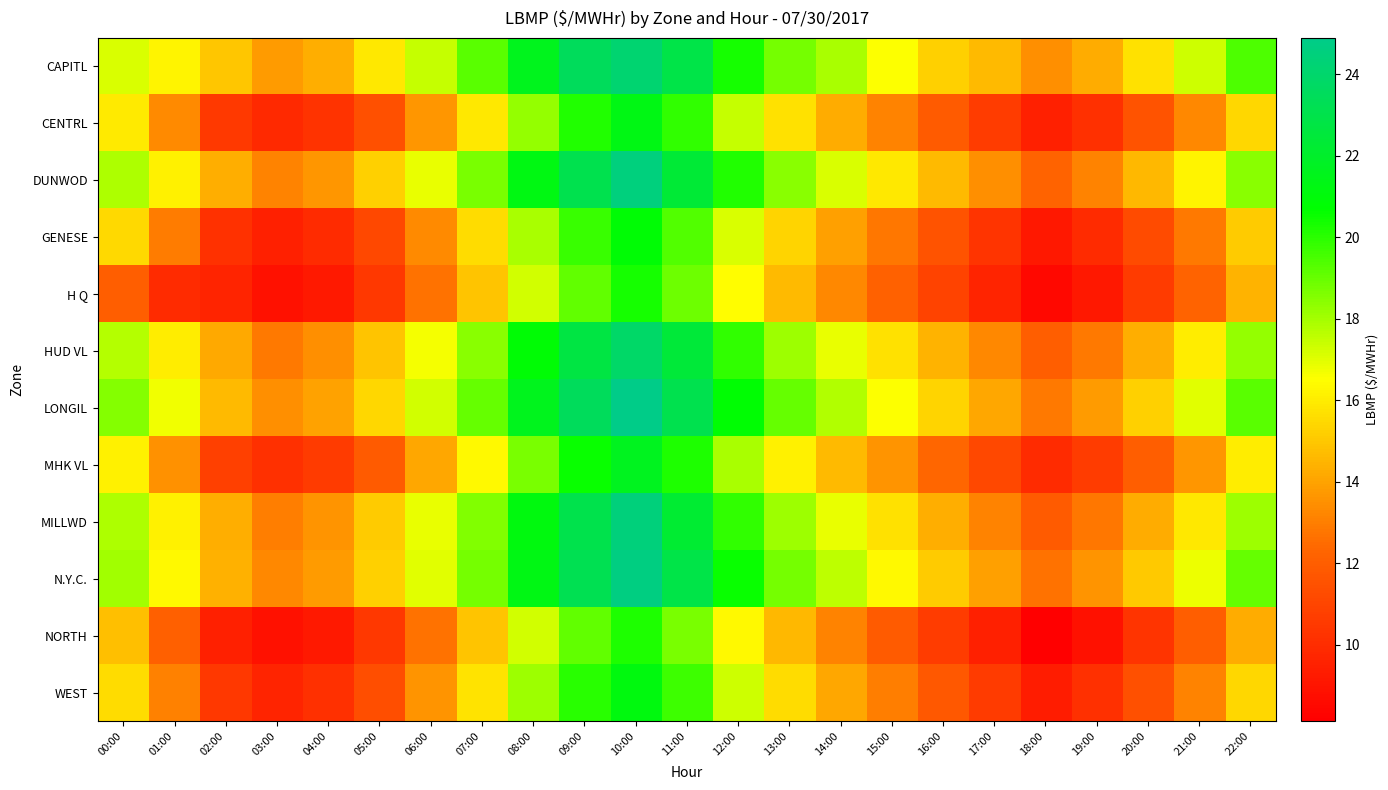

What is the spread (max minus min) of values at 04:00?

5.1